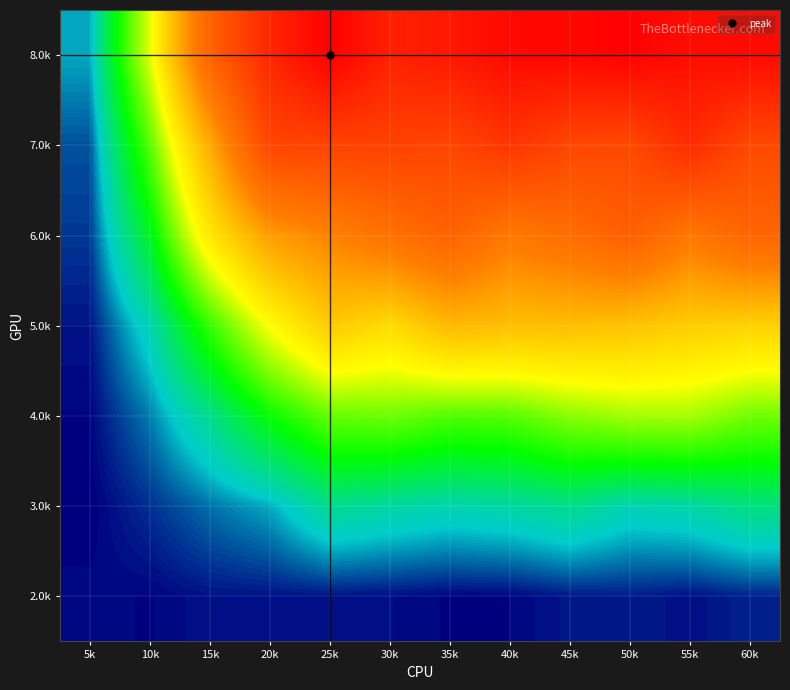

Reading left to right, transcribe all the data shown in this chart.

2.0k: 5k=0.1	10k=0.0	15k=0.2	20k=0.2	25k=0.1	30k=0.1	35k=0.0	40k=0.1	45k=0.2	50k=0.2	55k=0.1	60k=0.3
3.0k: 5k=0.0	10k=0.4	15k=0.8	20k=1.2	25k=2.3	30k=2.0	35k=1.8	40k=2.0	45k=2.3	50k=1.8	55k=2.0	60k=2.5
4.0k: 5k=0.0	10k=0.9	15k=2.3	20k=4.3	25k=5.9	30k=6.1	35k=5.5	40k=5.7	45k=6.5	50k=7.0	55k=7.0	60k=6.1
5.0k: 5k=0.2	10k=1.8	15k=5.1	20k=8.5	25k=11.3	30k=10.3	35k=12.3	40k=12.0	45k=12.0	50k=11.7	55k=11.2	60k=10.9
6.0k: 5k=0.4	10k=3.7	15k=9.7	20k=13.8	25k=15.3	30k=16.8	35k=18.3	40k=16.1	45k=17.2	50k=18.7	55k=16.2	60k=18.0
7.0k: 5k=0.6	10k=5.6	15k=13.0	20k=21.2	25k=21.5	30k=21.6	35k=21.2	40k=22.8	45k=21.1	50k=20.9	55k=23.9	60k=20.9
8.0k: 5k=1.2	10k=8.0	15k=18.4	20k=24.3	25k=28.1	30k=24.9	35k=25.8	40k=27.2	45k=27.5	50k=27.9	55k=26.8	60k=27.1